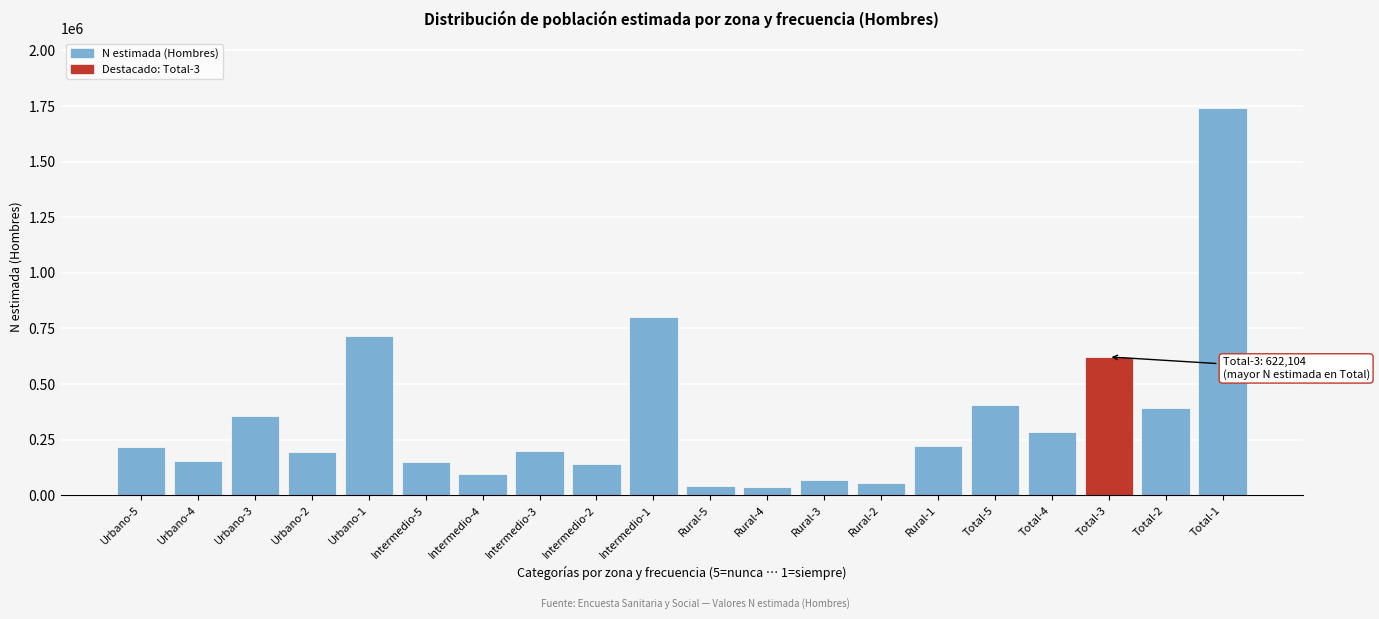

At which label is the value closest to 888780?

Intermedio-1